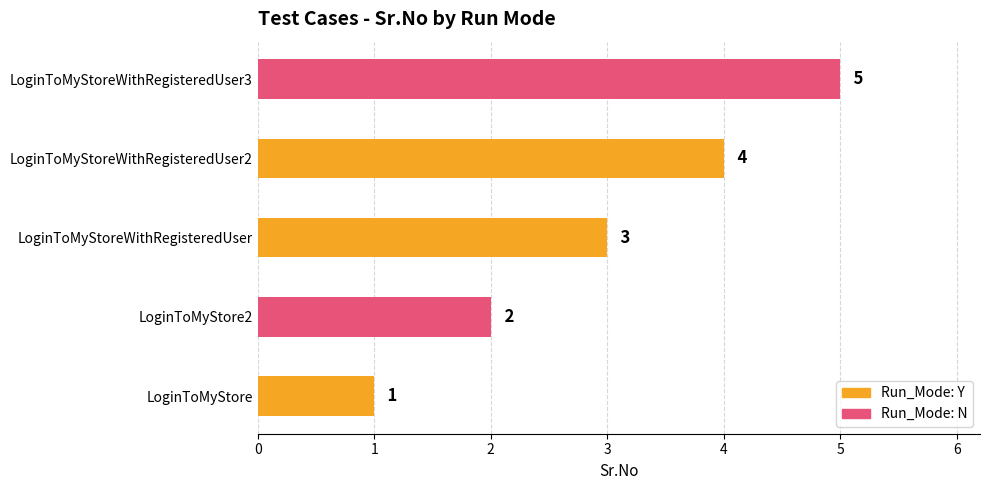

Rank the categories by value from highest to lowest.

LoginToMyStoreWithRegisteredUser3, LoginToMyStoreWithRegisteredUser2, LoginToMyStoreWithRegisteredUser, LoginToMyStore2, LoginToMyStore